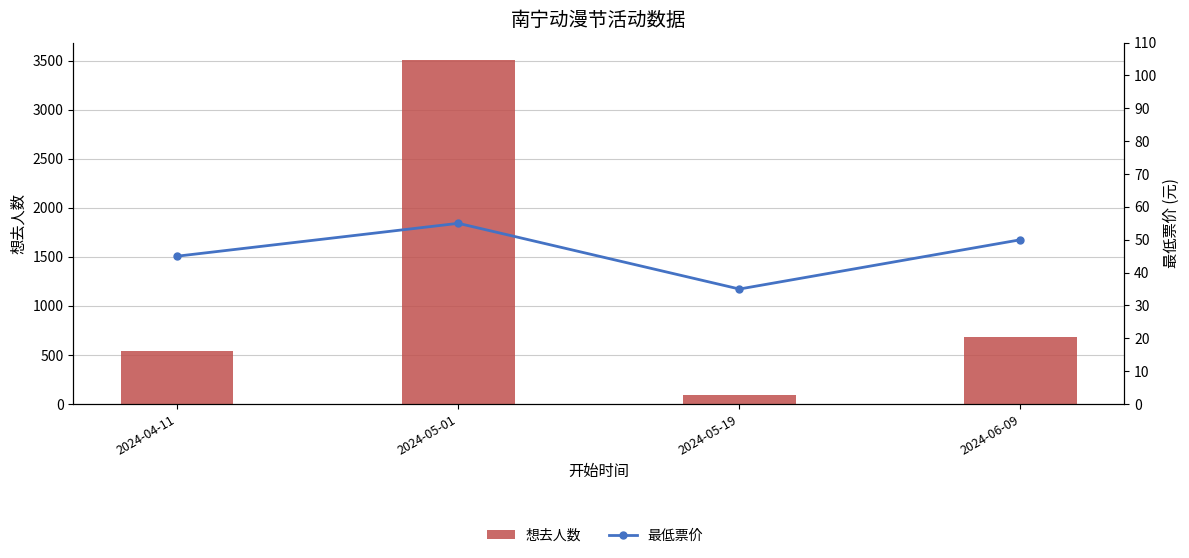

The 最低票价 series shows 55 at 2024-05-01. True or false?

True